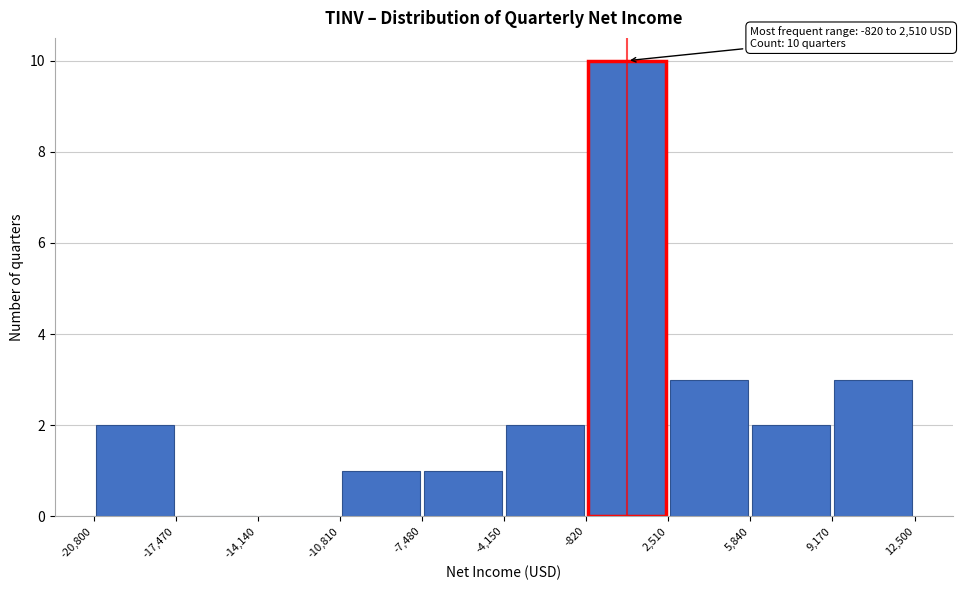

Which range on the x-axis has the tallest bar?

-820 to 2,510